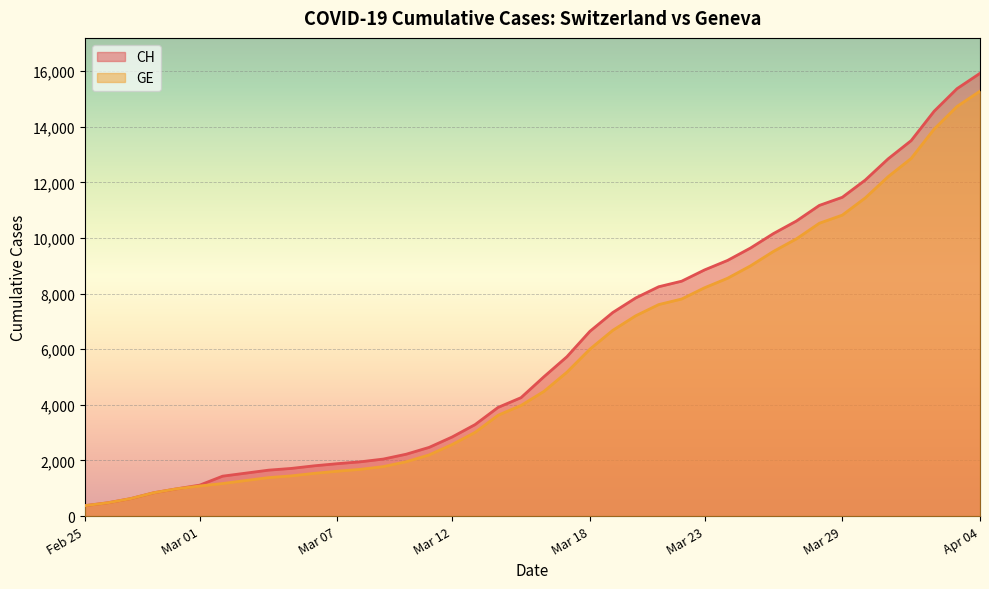

Reading right to left, extract all data points from this chart.

CH: 15926	15375	14561	13505	12852	12086	11467	11175	10613	10162	9642	9196	8855	8449	8249	7847	7323	6644	5731	5012	4259	3908	3291	2845	2472	2226	2051	1952	1885	1809	1715	1652	1544	1436	1113	981	840	630	479	375
GE: 15284	14733	13919	12863	12210	11444	10825	10533	9971	9520	9000	8554	8213	7807	7607	7205	6681	6002	5174	4485	3978	3627	3010	2574	2201	1955	1780	1681	1614	1538	1447	1384	1278	1171	1083	981	840	630	479	375